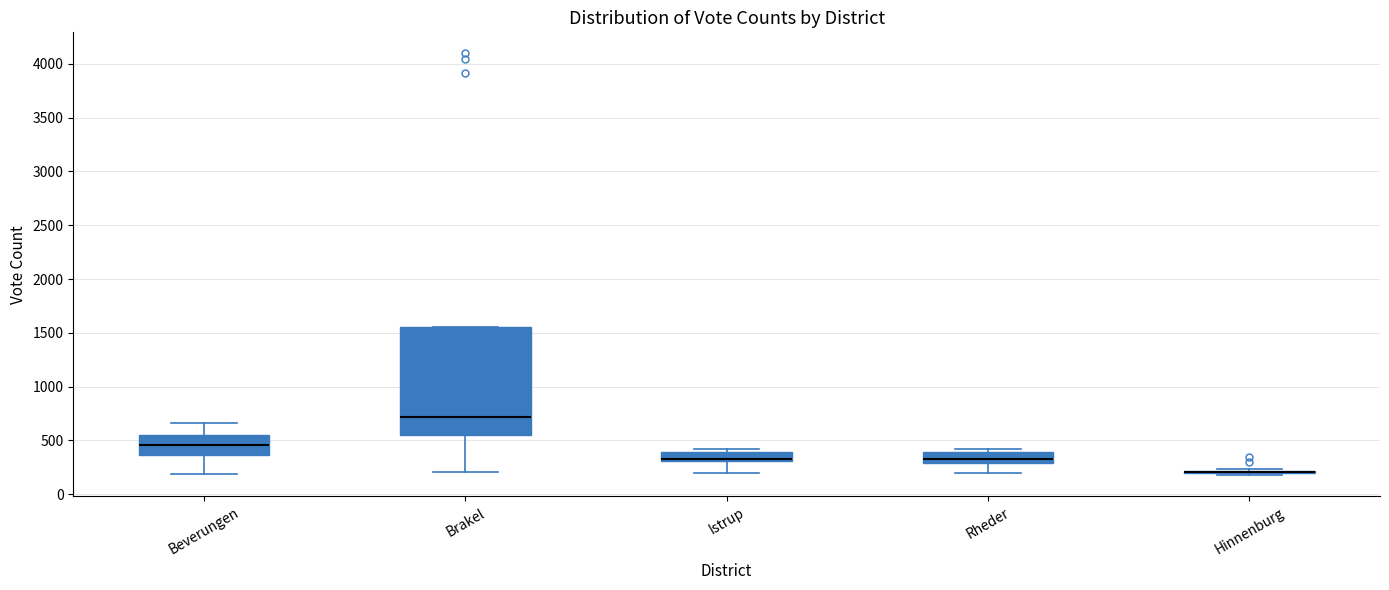

Comparing the boxes themselves (not the whiskers), which one is the tallest?

Brakel